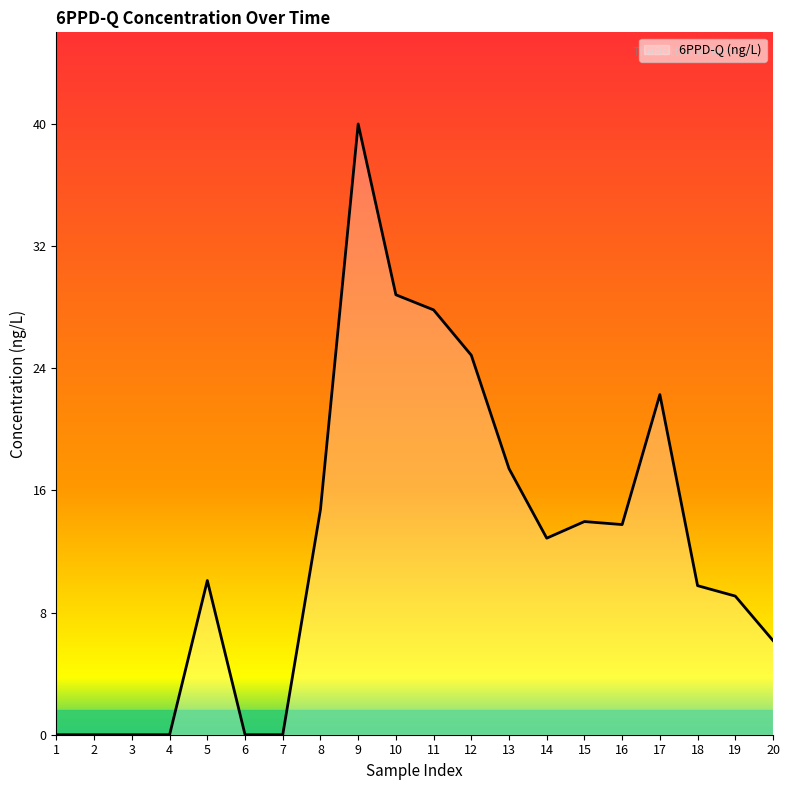

What is the maximum value shown in the chart?

40.4